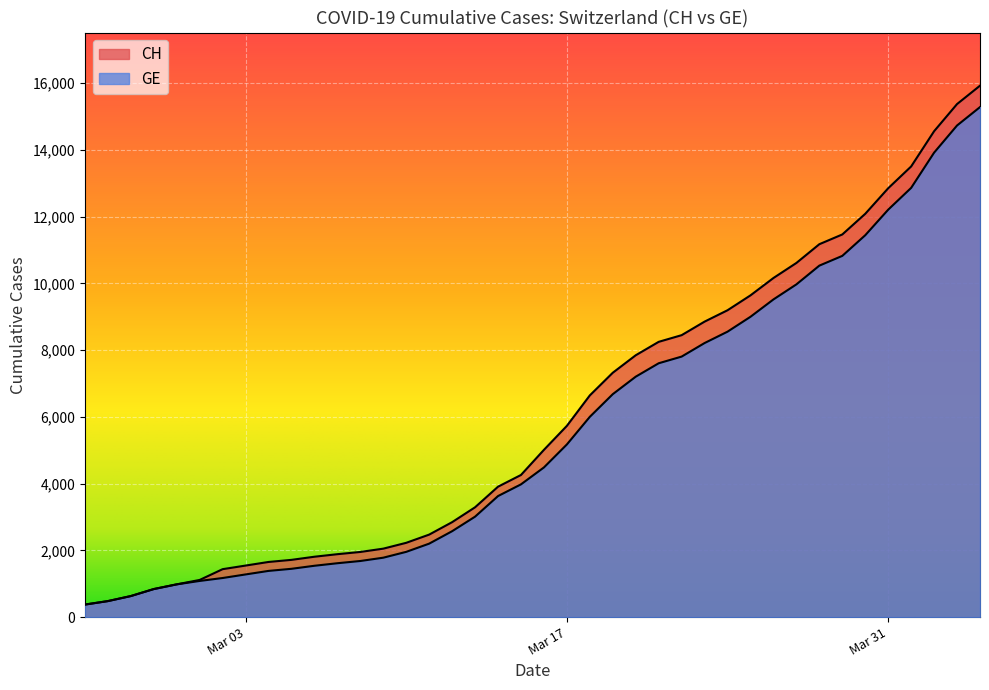

True or false: GE and CH cross at least once.

False